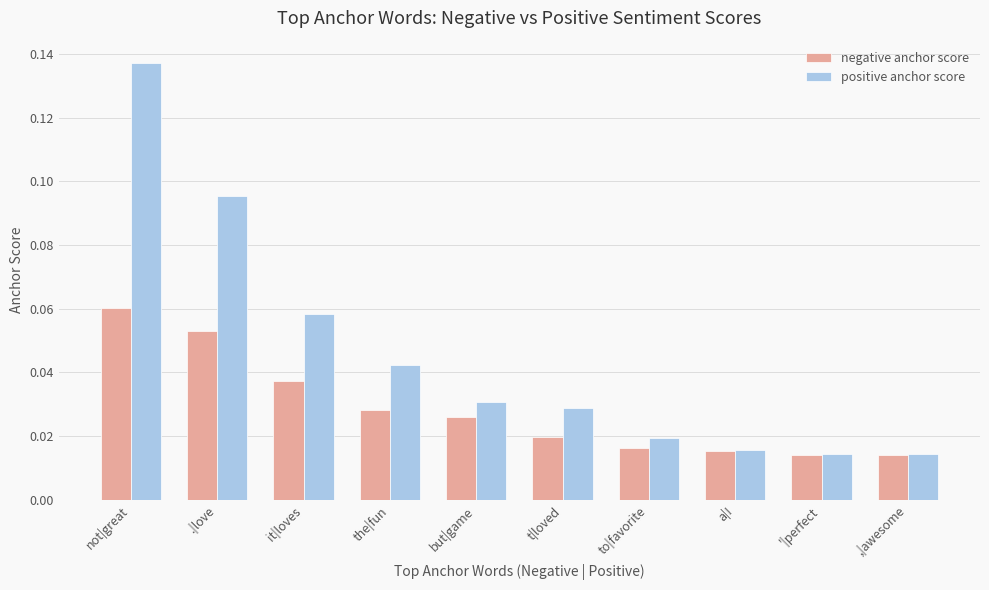

How many categories are shown in the chart?

10